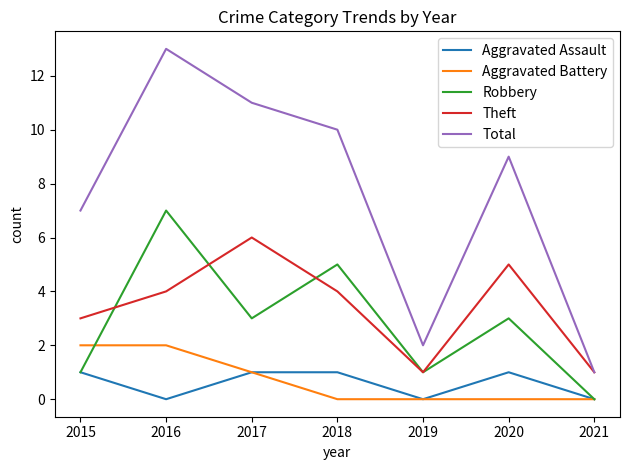

Which label corresponds to the largest value in the chart?

2016